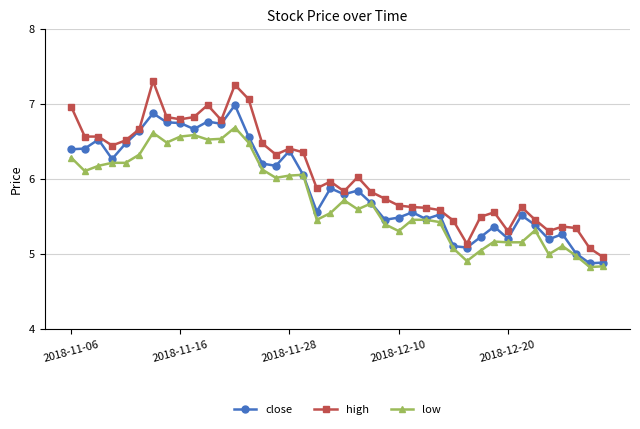

What is the value of the low point at the 4th from the left?

6.2